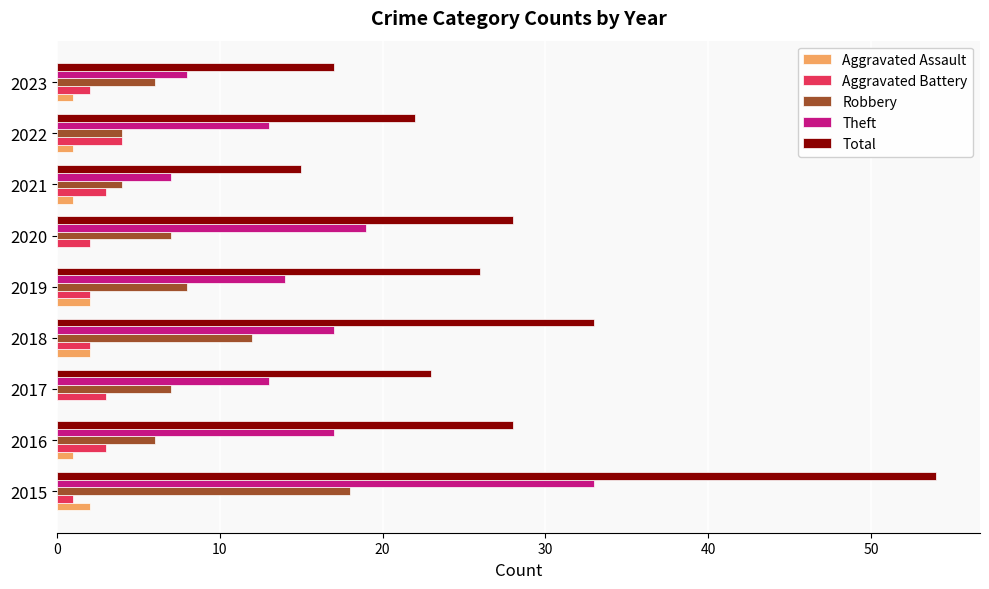

What is the sum of the Robbery values at 2019 and 2020?

15